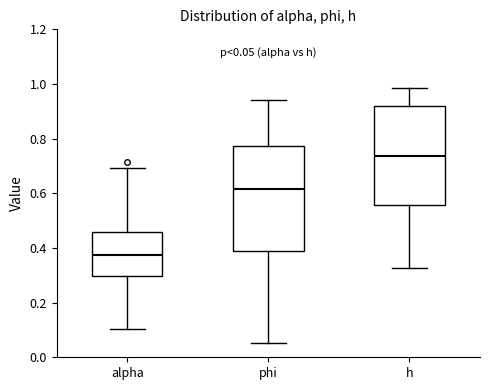

Which box has the highest median line?

h